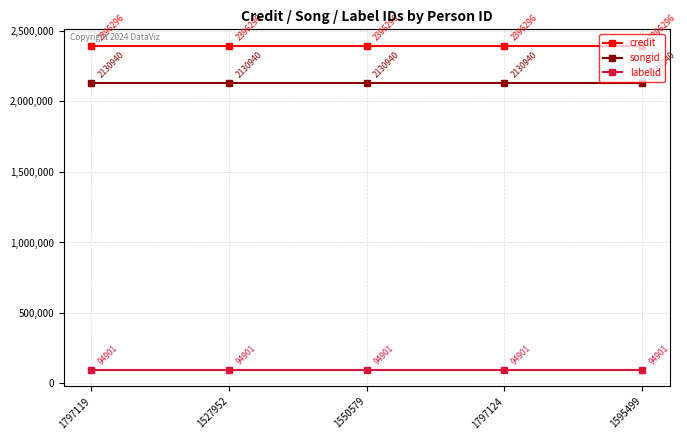

What is the approximate value of songid at 1797124?

2130940